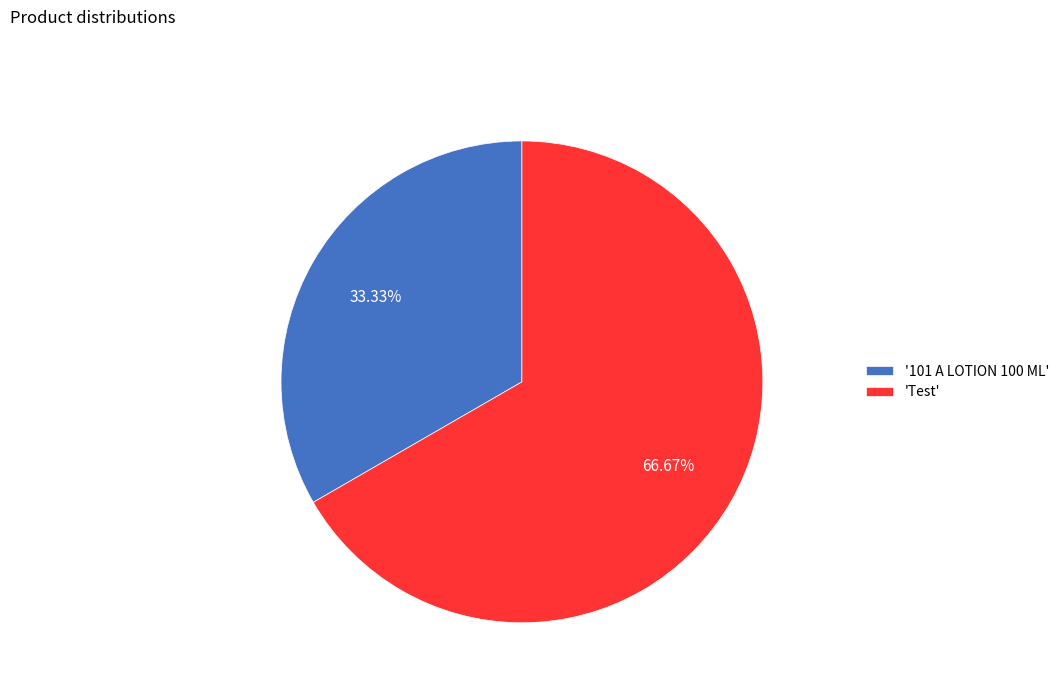

To the nearest percent, what is the average slice percentage?

50%